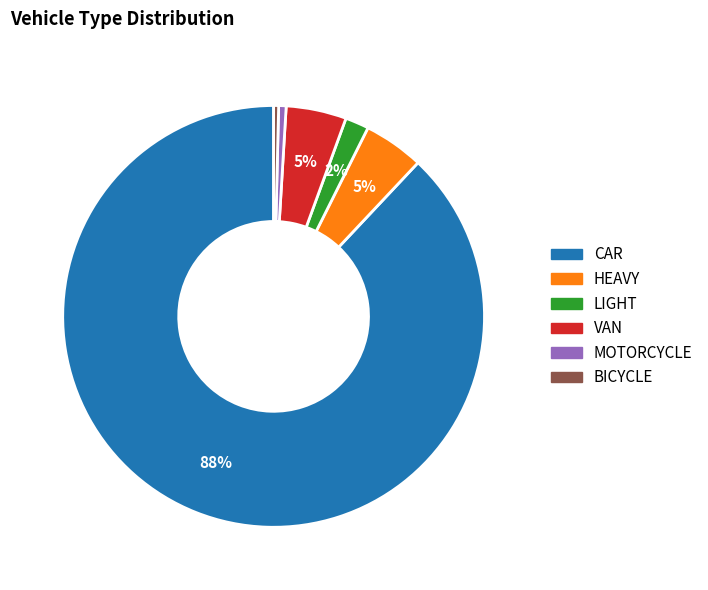

Do LIGHT and VAN together represent more than half of the pie?

No